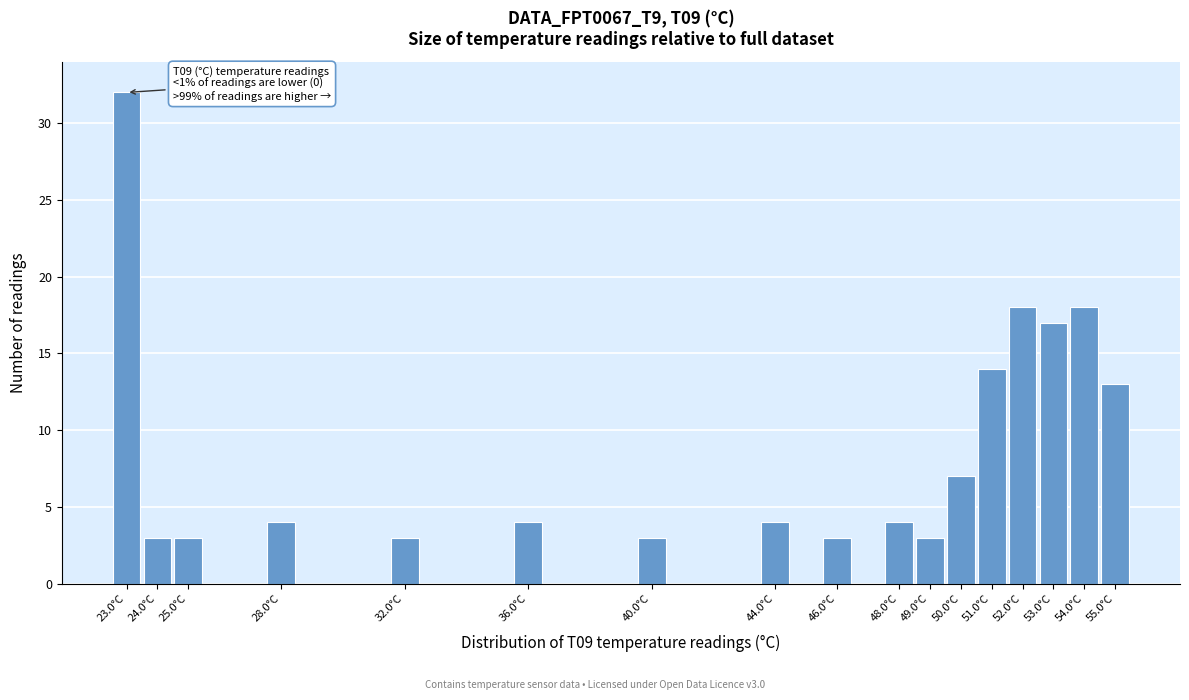

Reading left to right, list all the values displayed in this chart.

23.0°C=32	24.0°C=3	25.0°C=3	28.0°C=4	32.0°C=3	36.0°C=4	40.0°C=3	44.0°C=4	46.0°C=3	48.0°C=4	49.0°C=3	50.0°C=7	51.0°C=14	52.0°C=18	53.0°C=17	54.0°C=18	55.0°C=13